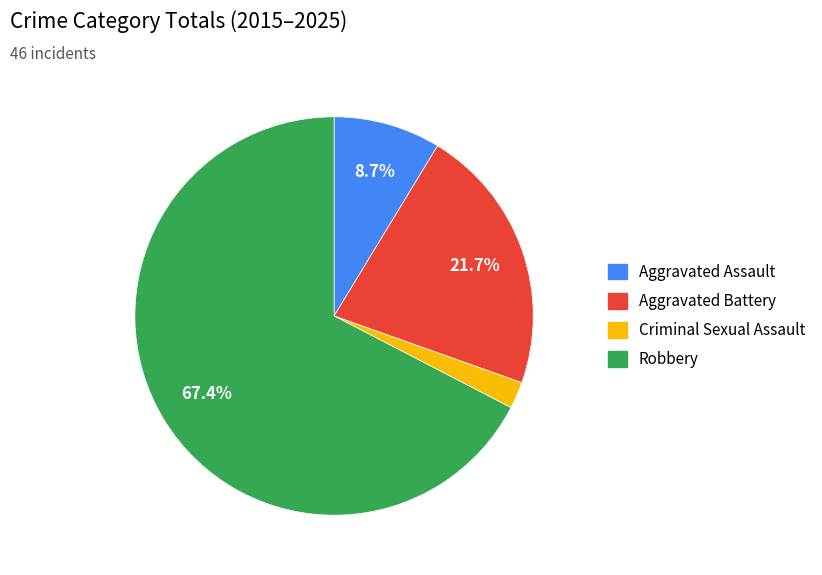

Rank the categories by value from lowest to highest.

Criminal Sexual Assault, Aggravated Assault, Aggravated Battery, Robbery